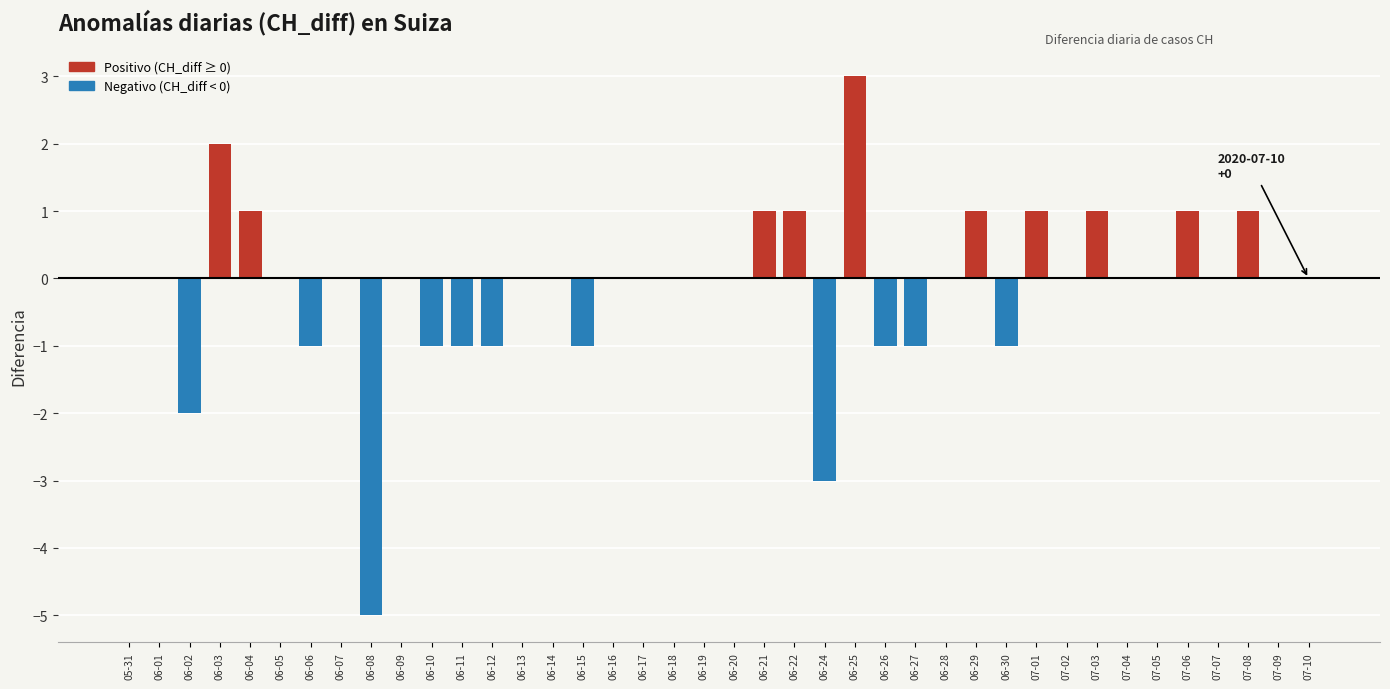

Are the bars horizontal?

No